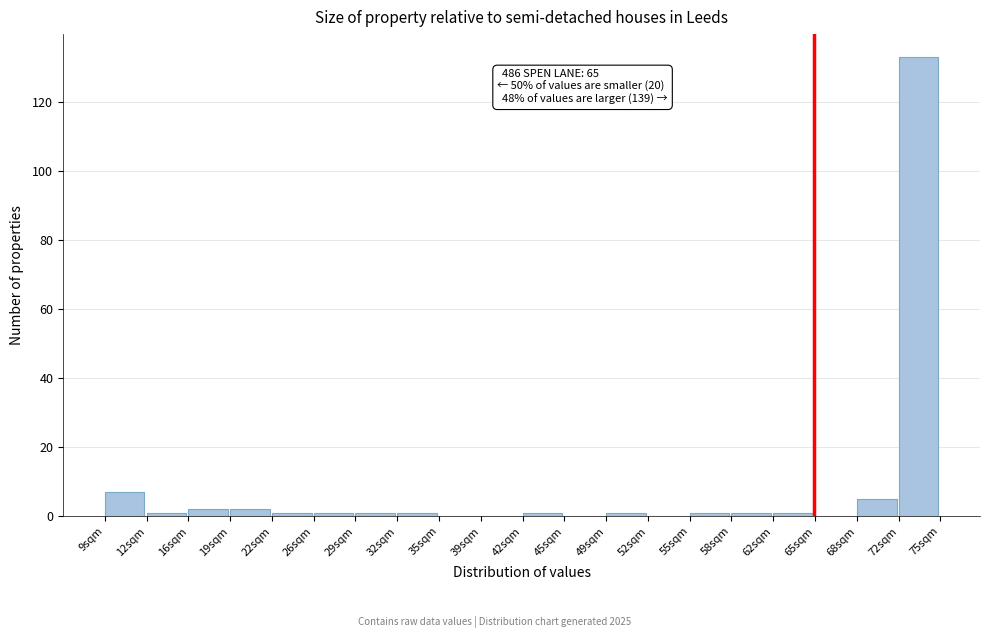

Over which range of the x-axis is the bar tallest?

71.7 to 75.0